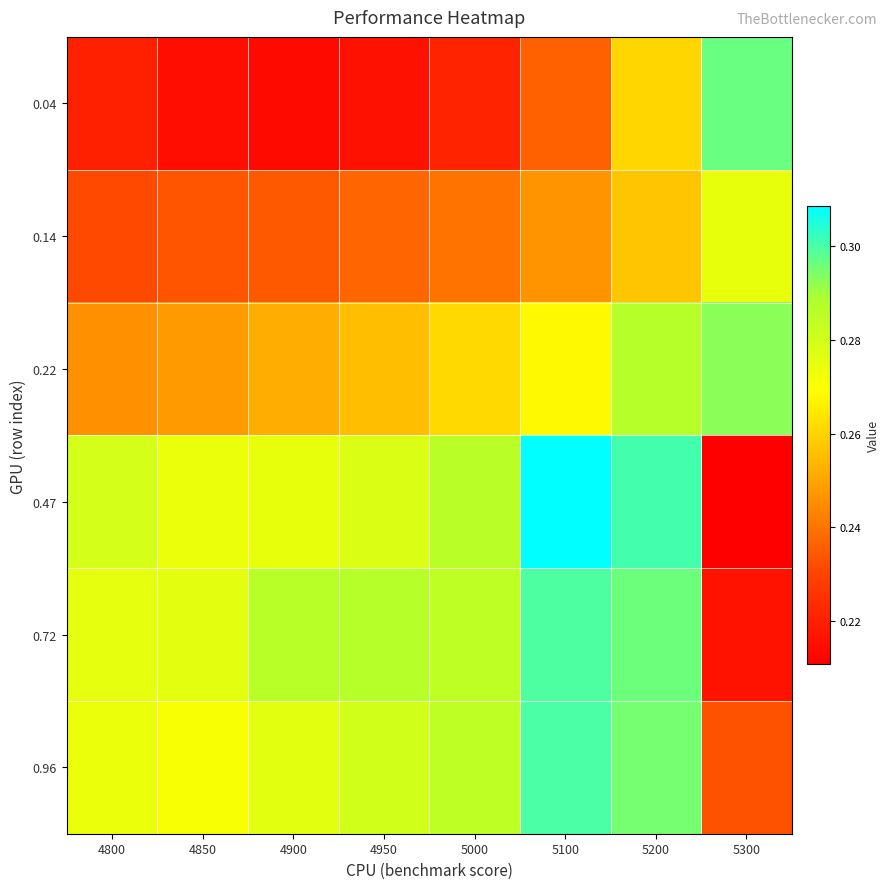

Between 4850 and 4950, which series saw the biggest shift?

0.72